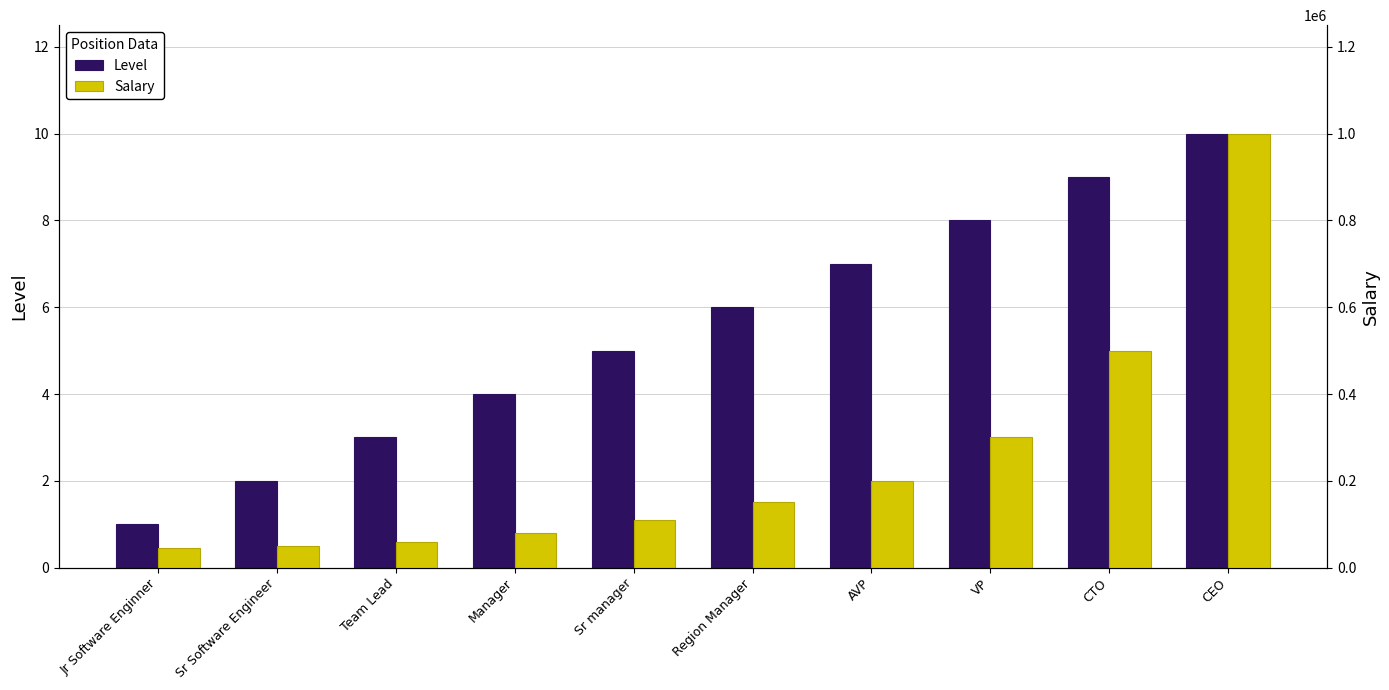

The Salary series shows 83333 at Region Manager. True or false?

False